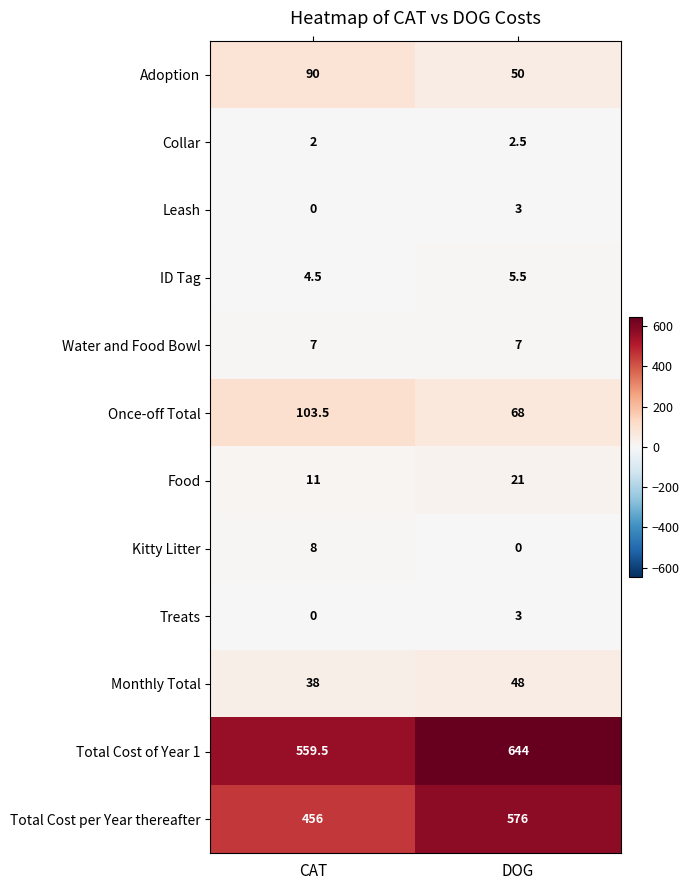

True or false: Total Cost of Year 1 has a value of 644.0 at DOG.

True